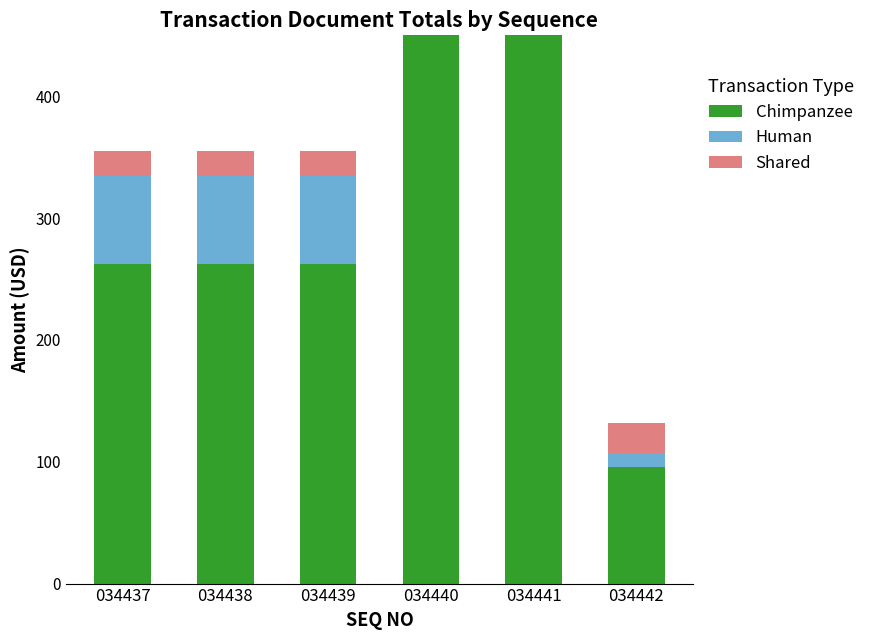

Is the value of Chimpanzee at 034441 greater than the value of Human at 034439?

Yes